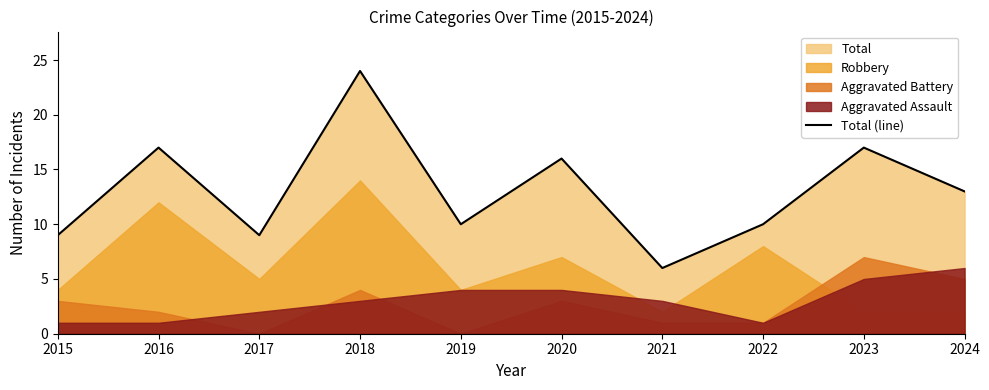

How many lines are shown in the chart?

1